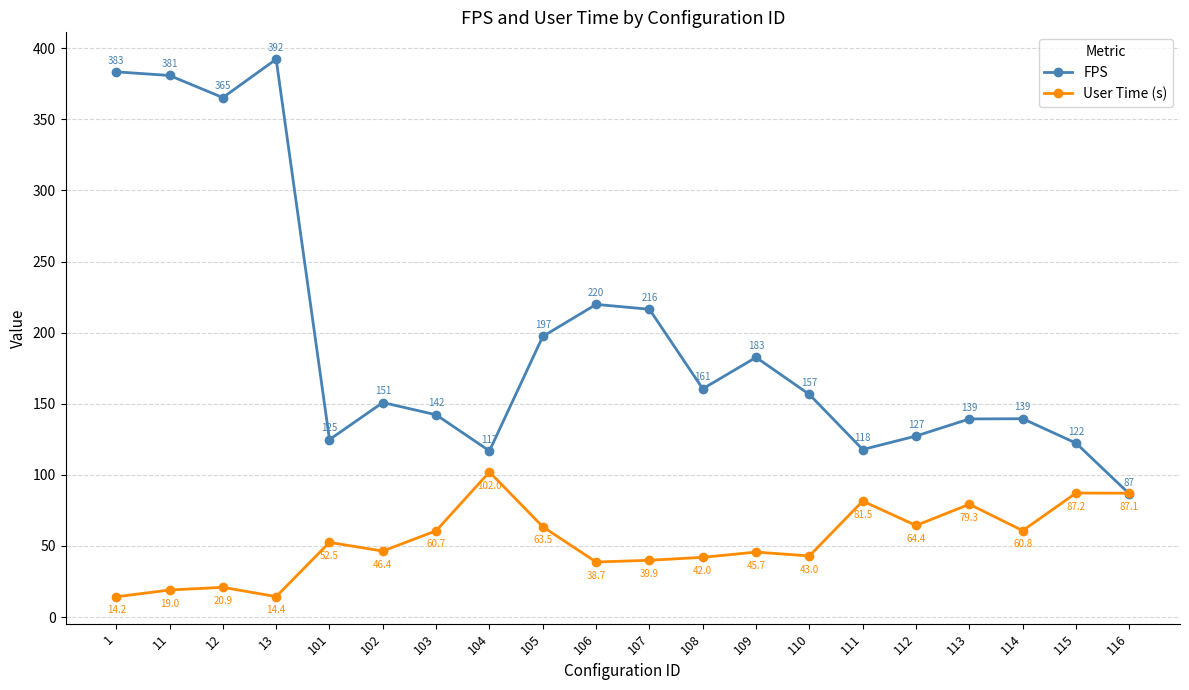

Which category has the highest value in the FPS series?

13